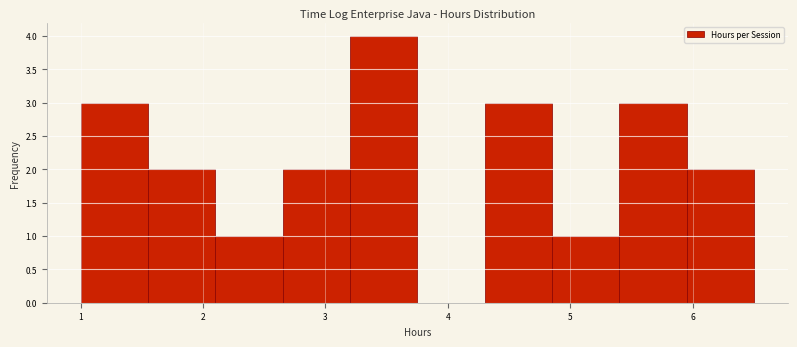

Reading left to right, list every bar in this chart as the range it spans on the x-axis followed by its height. Neither the bar edges nor the heights are printed on the chart, so give them approximately, as read against the axes.

1.00 to 1.55: 3
1.55 to 2.10: 2
2.10 to 2.65: 1
2.65 to 3.20: 2
3.20 to 3.75: 4
3.75 to 4.30: 0
4.30 to 4.85: 3
4.85 to 5.40: 1
5.40 to 5.95: 3
5.95 to 6.50: 2